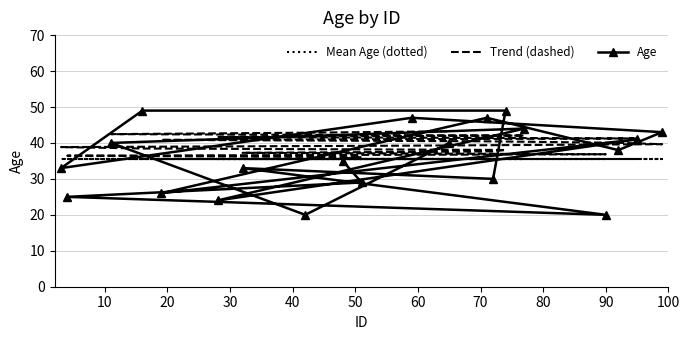

Which series has the widest spread of values?

Age